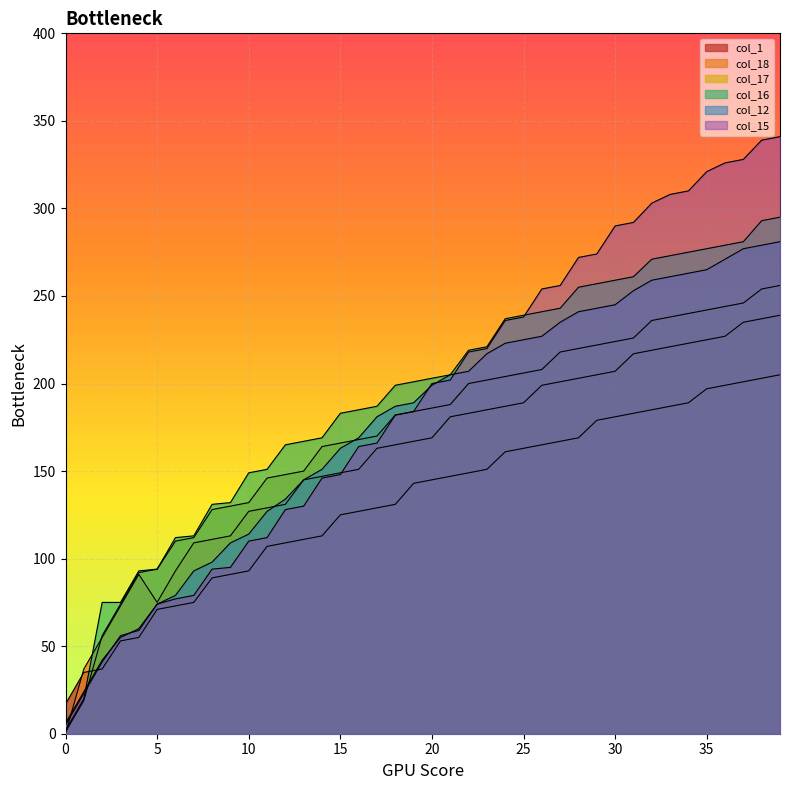

Rank the series at 26 from highest to lowest value.

col_15, col_16, col_12, col_17, col_18, col_1